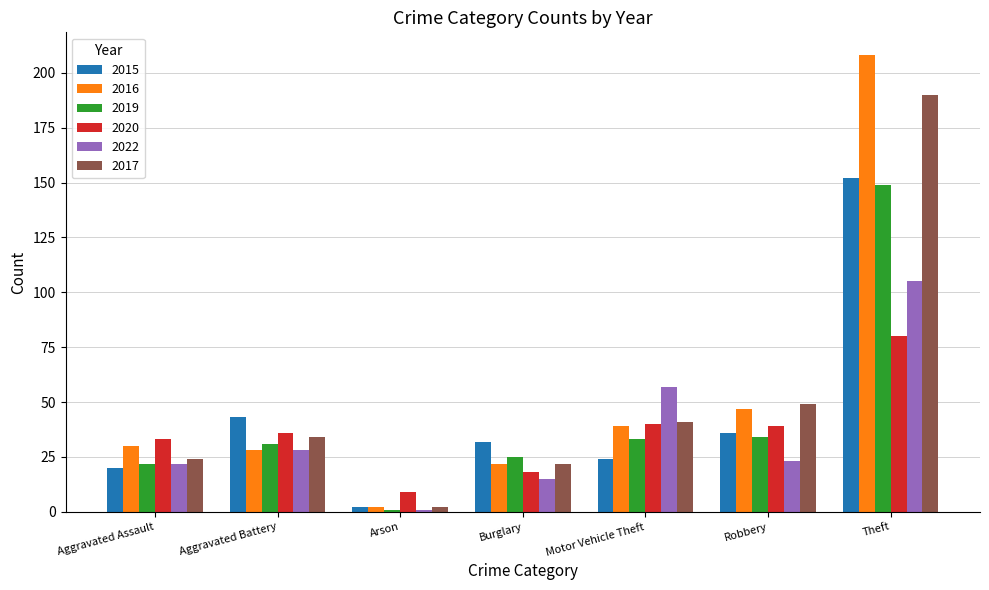

What is the difference between the highest and lowest values at Motor Vehicle Theft?

33